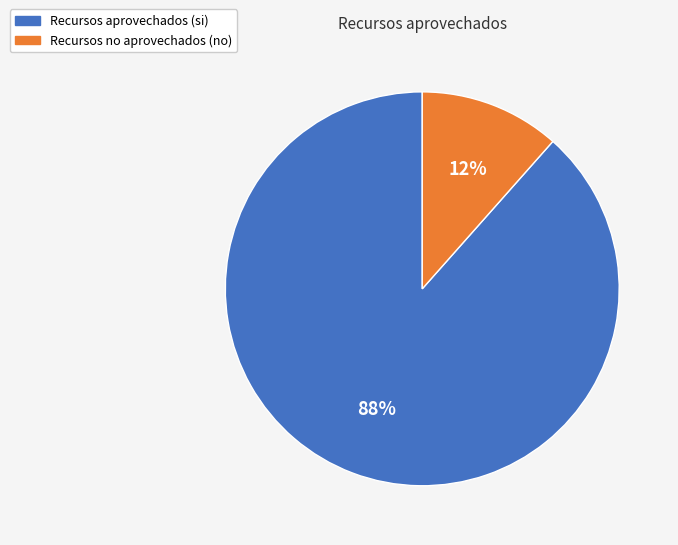

Is there any slice that represents more than half of the pie?

Yes